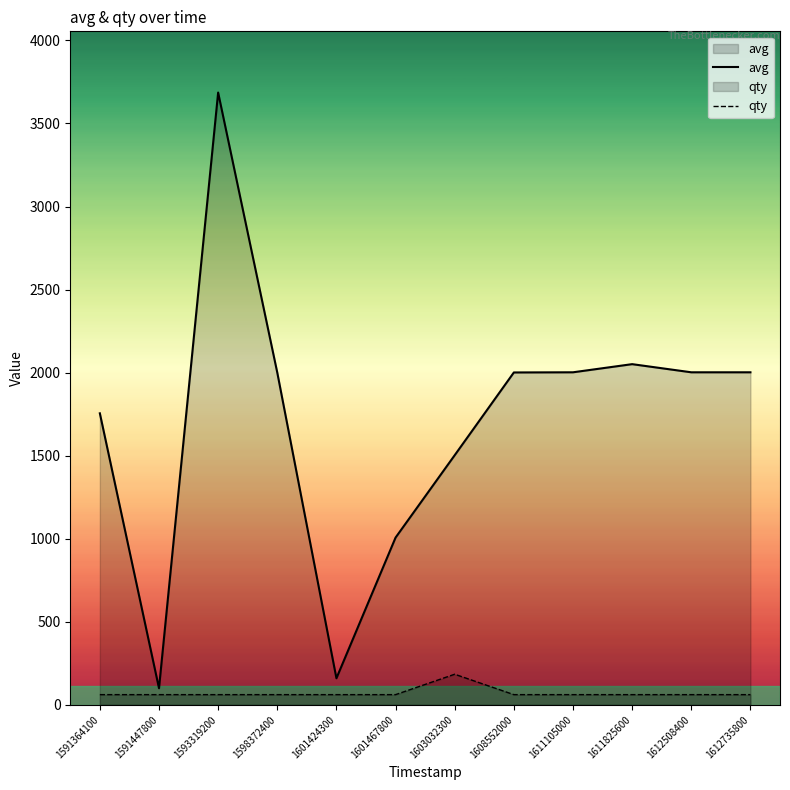

Which has a higher value, 1593319200 or 1612735800?

1593319200